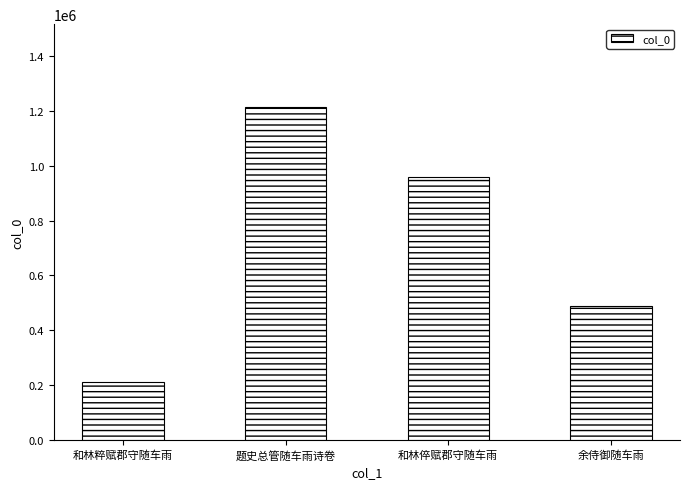

Rank the categories by value from lowest to highest.

和林粹赋郡守随车雨, 余侍御随车雨, 和林倅赋郡守随车雨, 题史总管随车雨诗卷